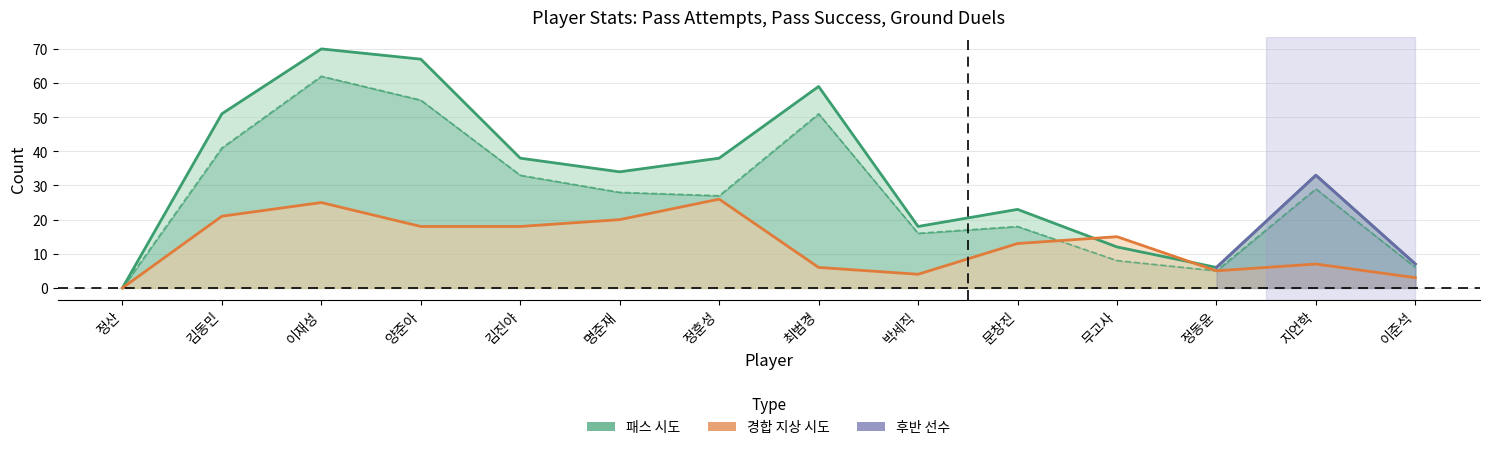

Which has a higher value, 정산 or 김동민?

김동민